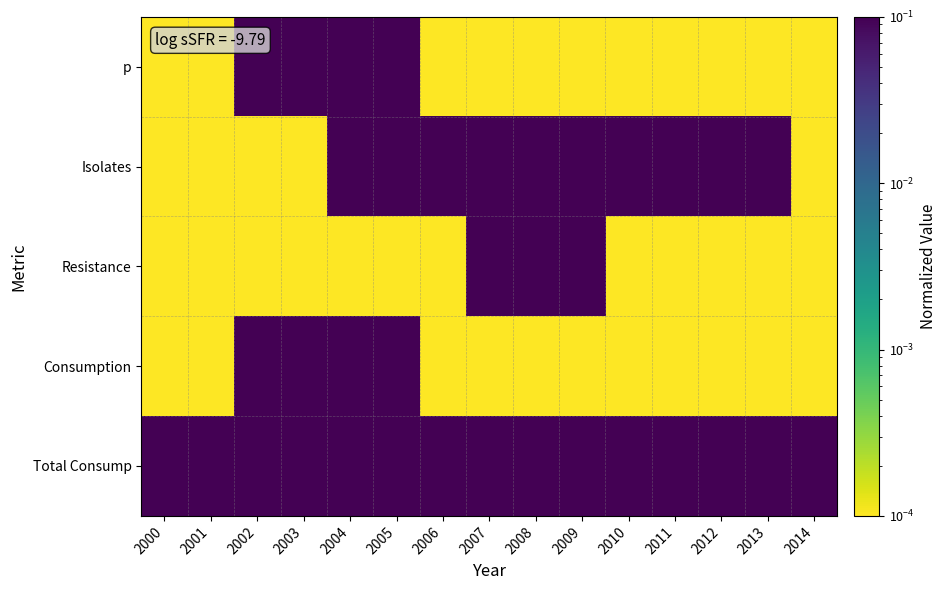

Rank the series at 2005 from lowest to highest value.

Resistance, Isolates, Consumption, p, Total Consump